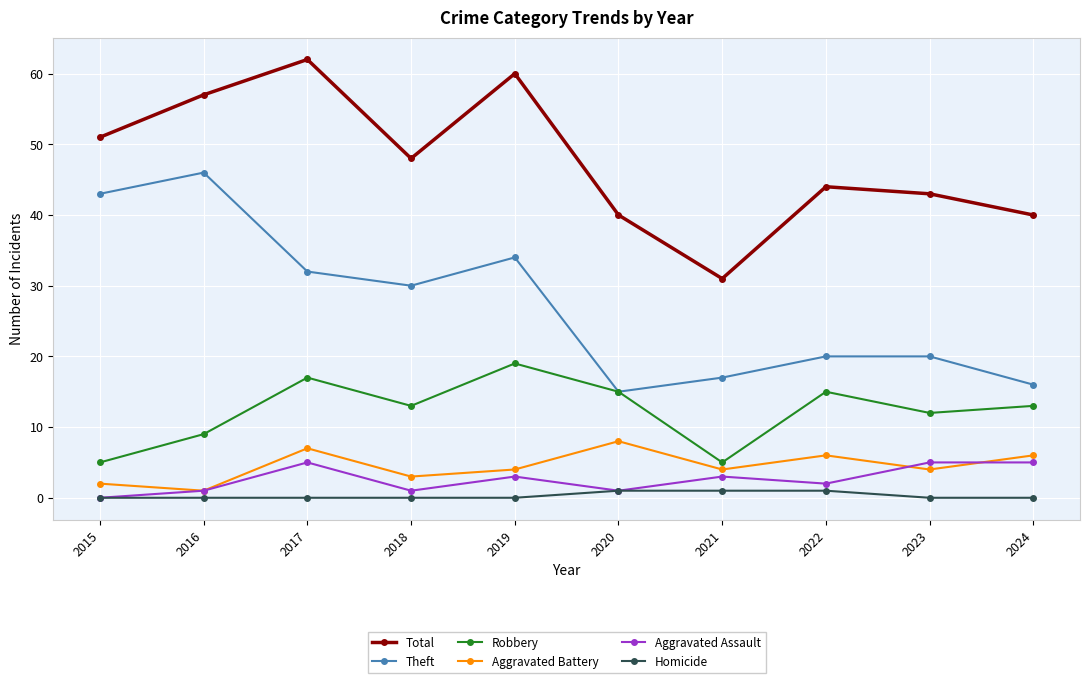

What is the average value of the Robbery series?

12